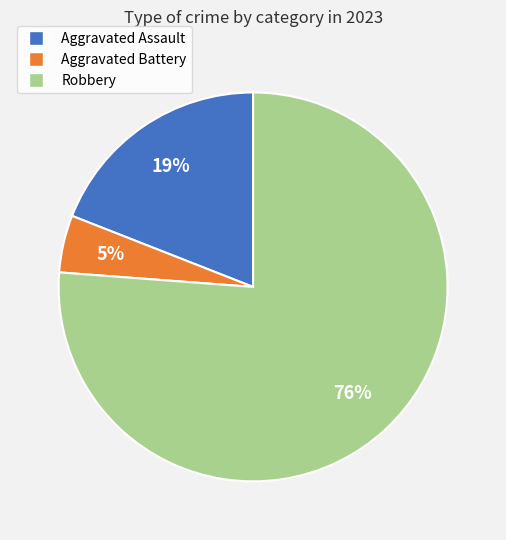

Rank the categories by value from highest to lowest.

Robbery, Aggravated Assault, Aggravated Battery